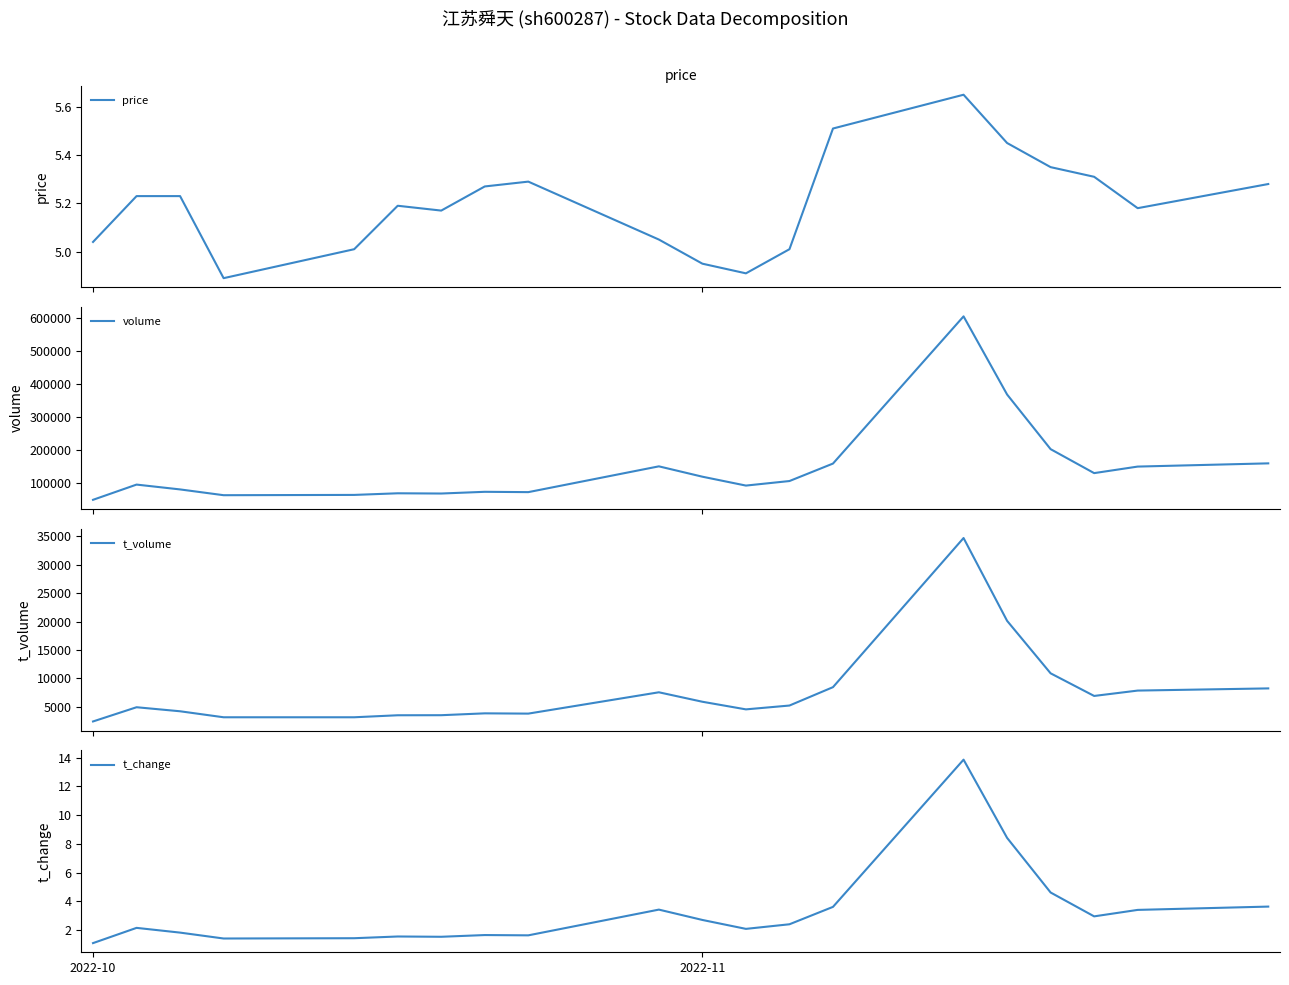

What is the maximum value for t_change?

13.9